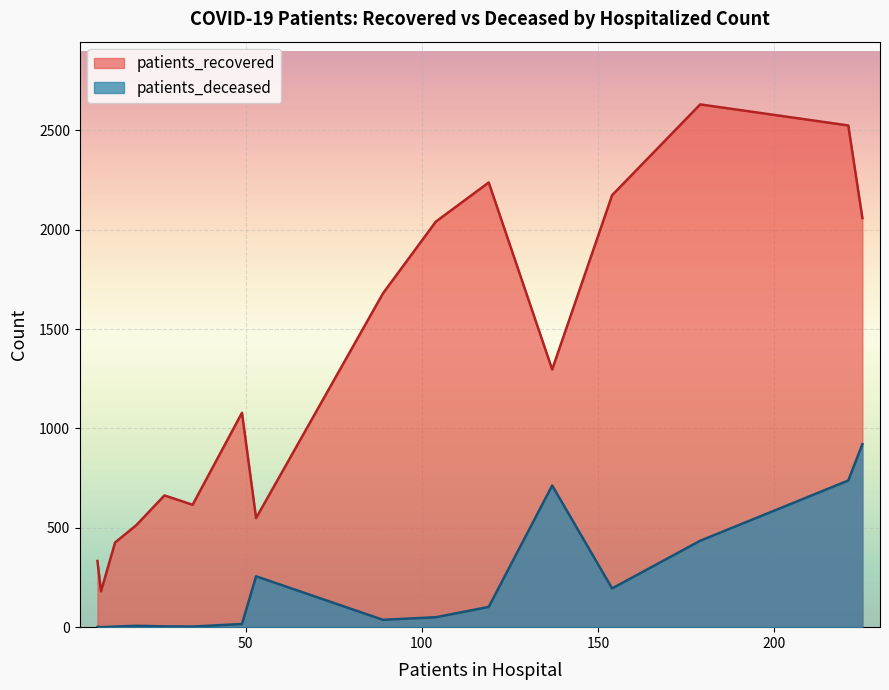

Which series has the largest range (max minus min)?

patients_recovered